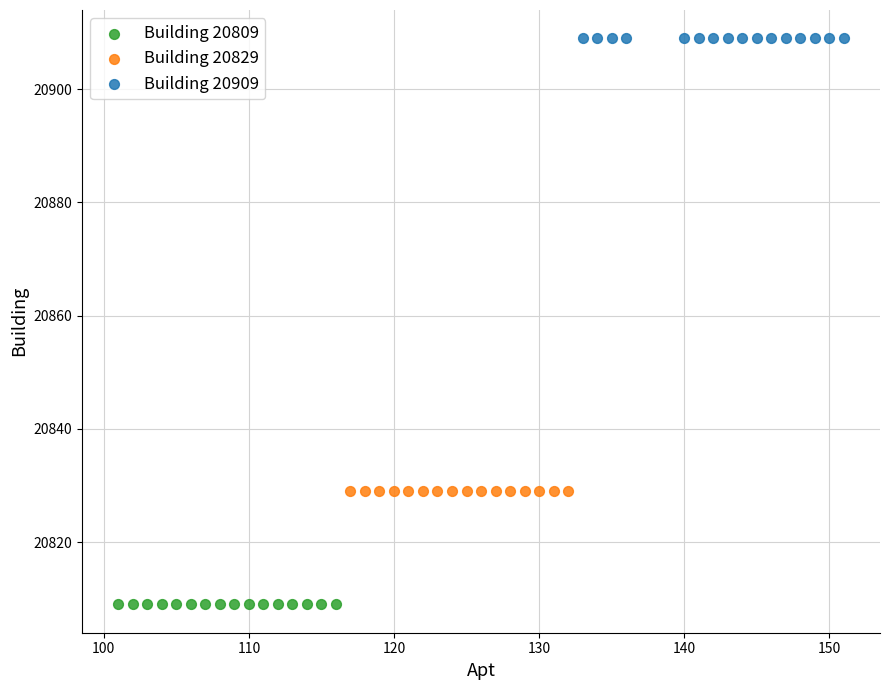

Which series reaches the minimum Y coordinate?

Building 20809